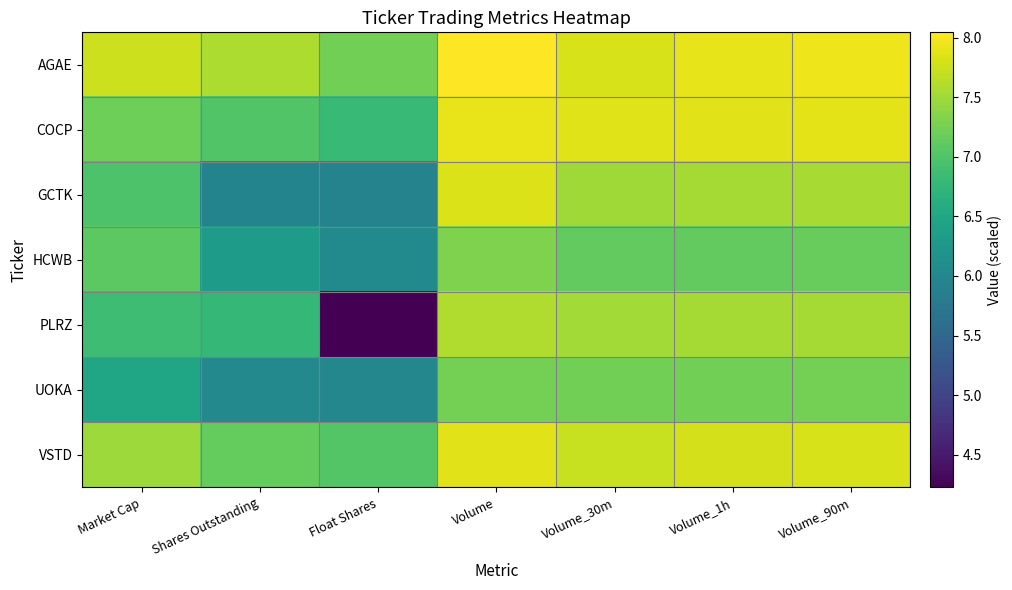

Which series has the largest total across all categories?

AGAE